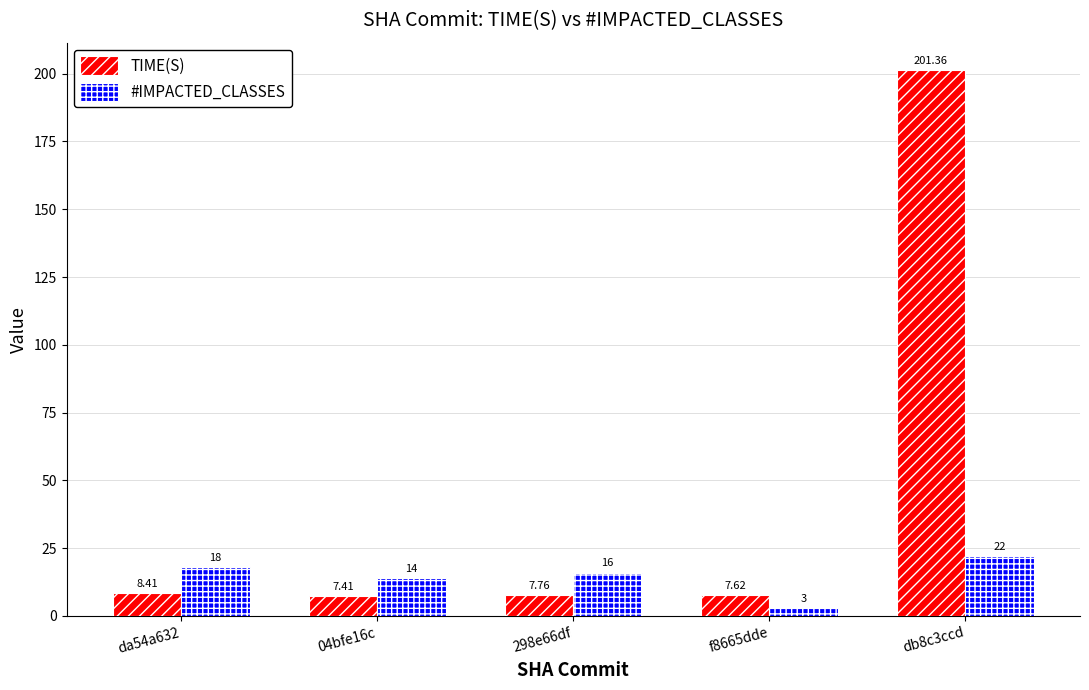

Where is TIME(S) nearest to the value 104?

da54a632